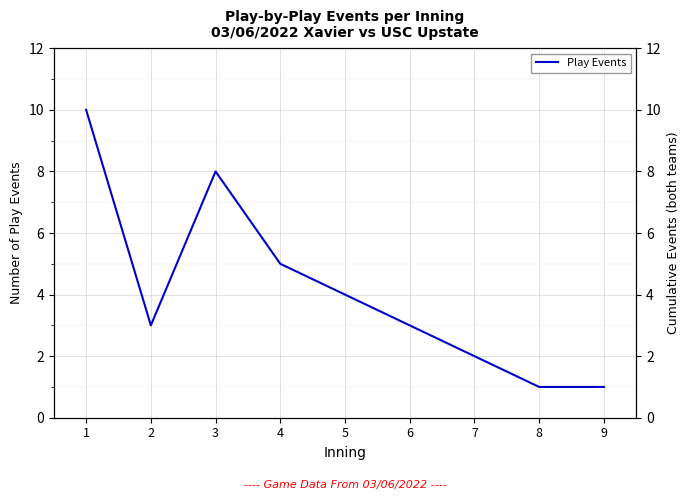

Reading left to right, list all the values displayed in this chart.

10	3	8	5	4	3	2	1	1